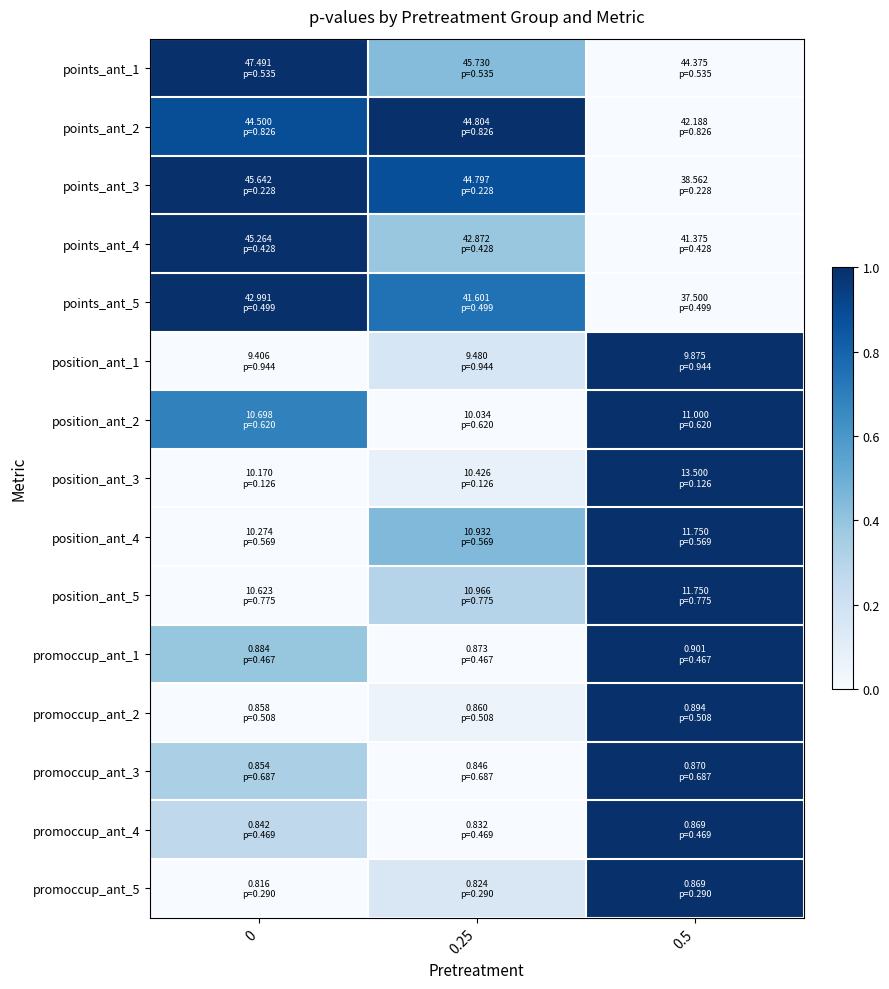

What is the difference between the highest and lowest values at 0.5?

1.0